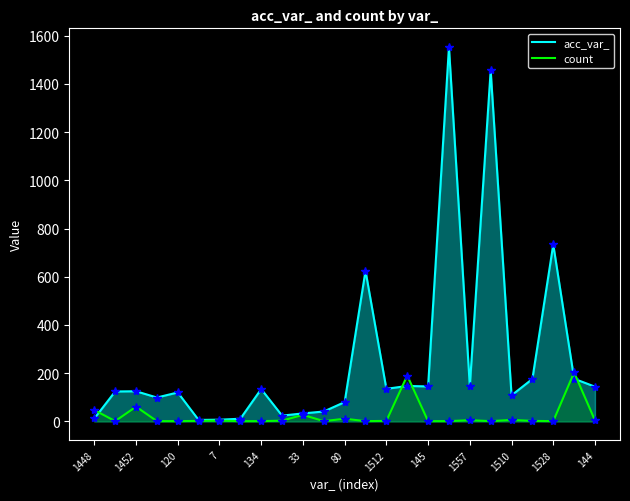

How many distinct data groups are displayed?

2